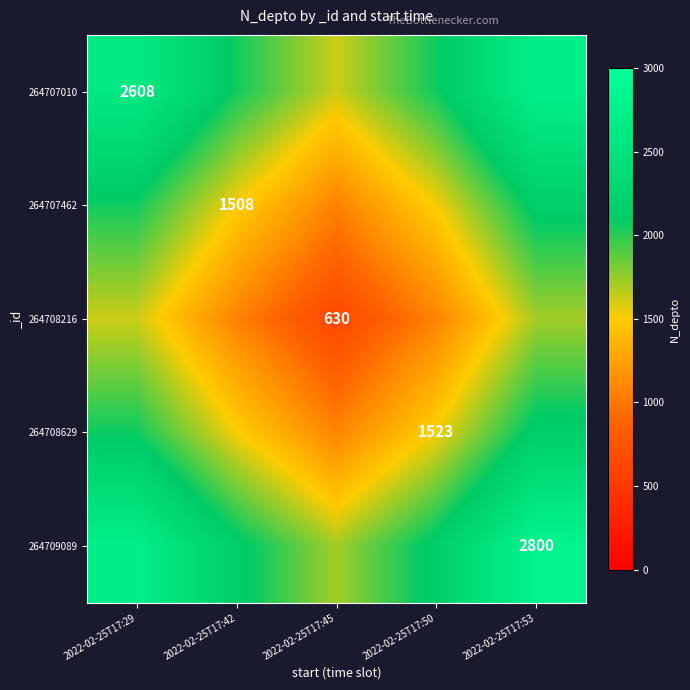

The value of 264708629 at 2022-02-25T17:50 is 2026.0. True or false?

False